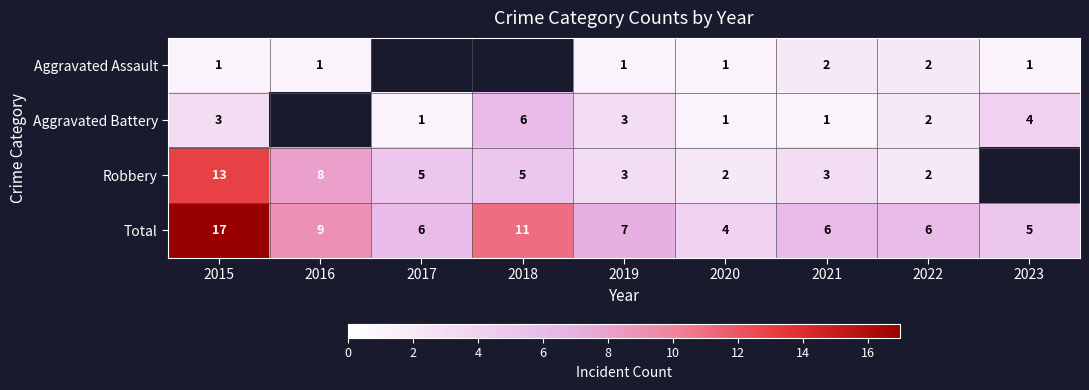

What is the difference between the highest and lowest values at 2019?

6